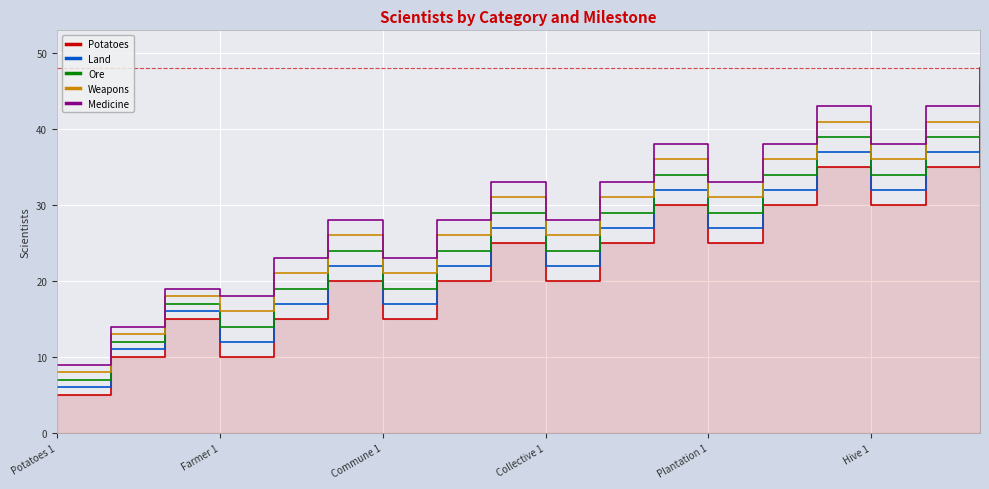

Reading left to right, extract all data points from this chart.

Potatoes: 5	10	15	10	15	20	15	20	25	20	25	30	25	30	35	30	35	40
Land: 6	11	16	12	17	22	17	22	27	22	27	32	27	32	37	32	37	42
Ore: 7	12	17	14	19	24	19	24	29	24	29	34	29	34	39	34	39	44
Weapons: 8	13	18	16	21	26	21	26	31	26	31	36	31	36	41	36	41	46
Medicine: 9	14	19	18	23	28	23	28	33	28	33	38	33	38	43	38	43	48